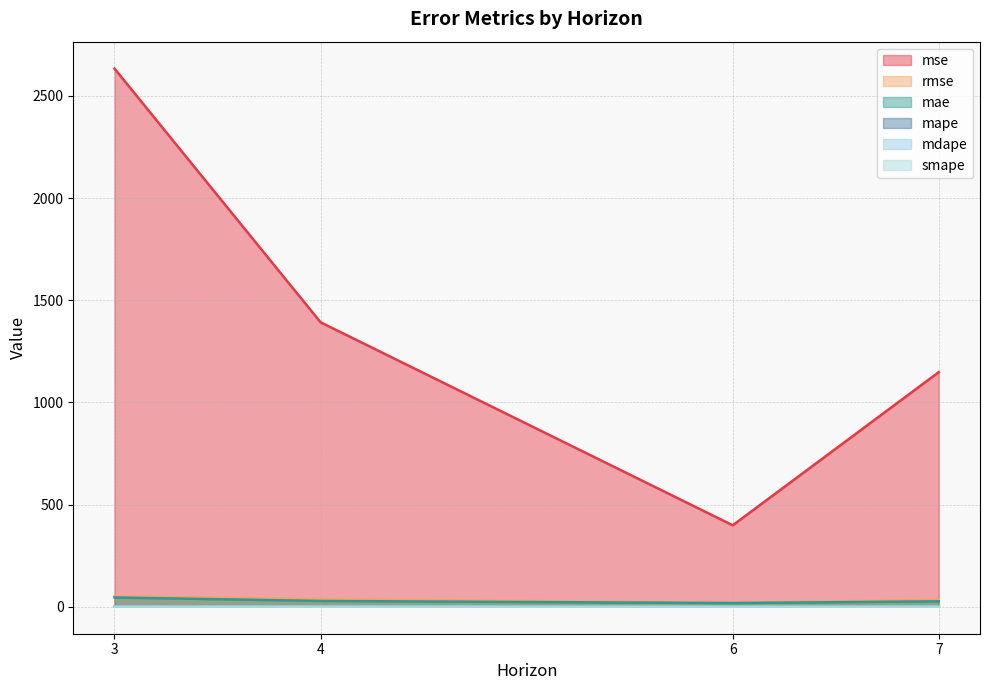

True or false: mape has more than 0 interior local peaks.

False